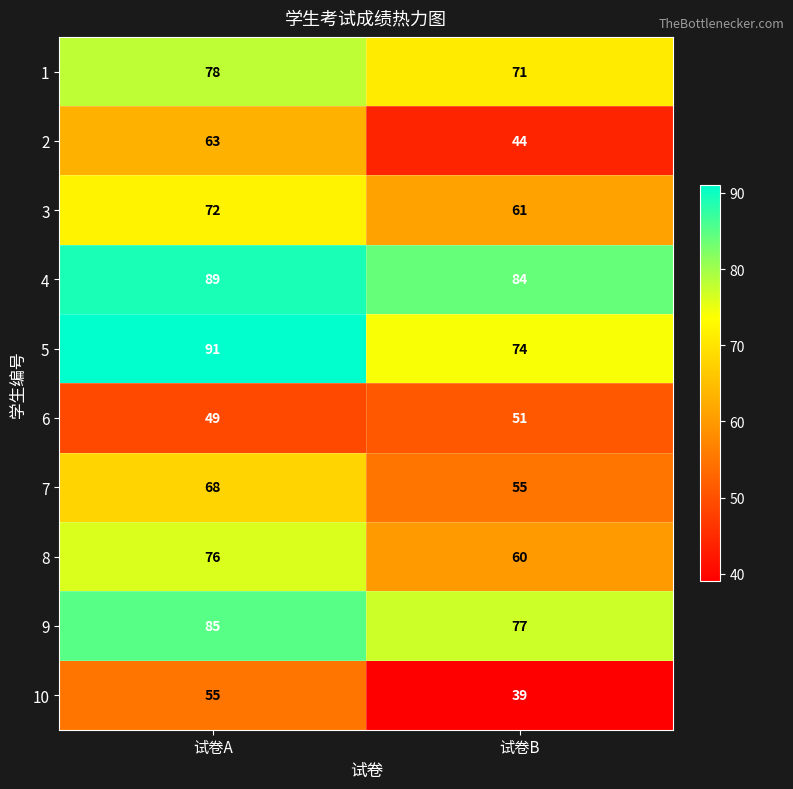

True or false: 1 has a value of 78 at 试卷A.

True